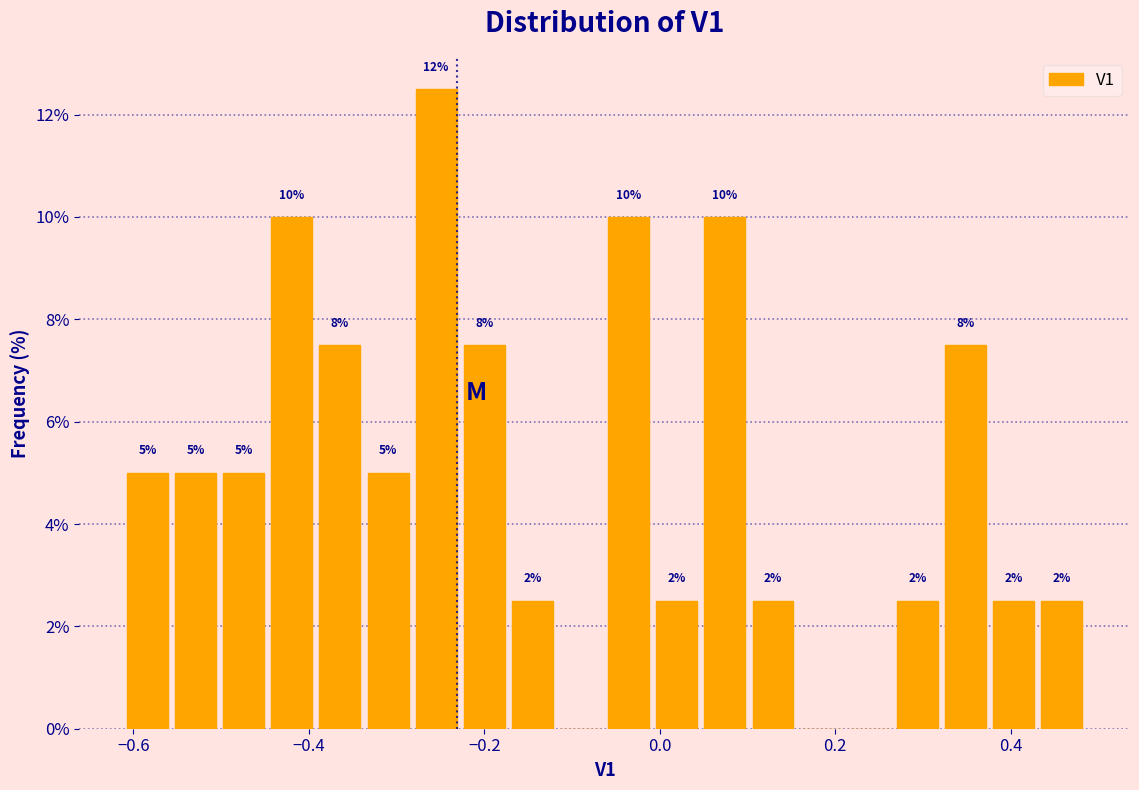

Around what value on the x-axis is the tallest bar? Give the approximate position of its centre, as read against the axis.

-0.26